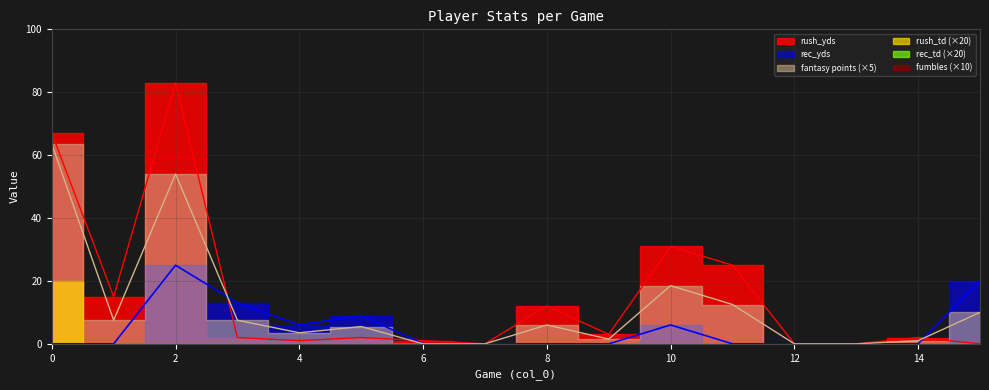

Between 4 and 15, which series saw the biggest shift?

rec_yds